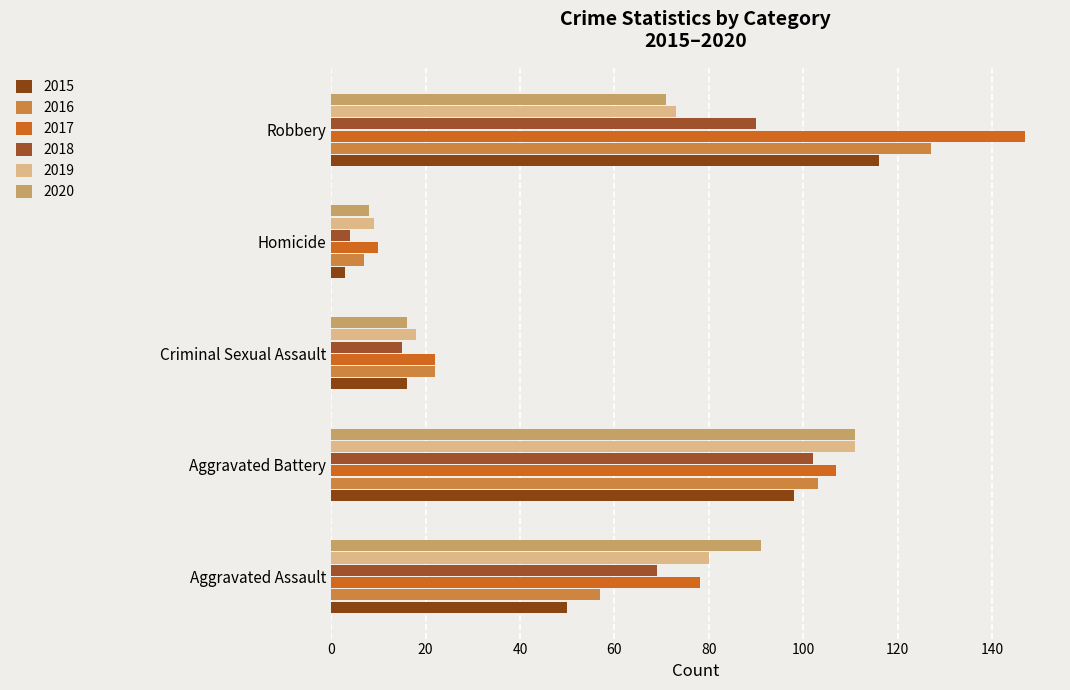

Reading left to right, what are all the values shown in this chart?

2015: Aggravated Assault=50	Aggravated Battery=98	Criminal Sexual Assault=16	Homicide=3	Robbery=116
2016: Aggravated Assault=57	Aggravated Battery=103	Criminal Sexual Assault=22	Homicide=7	Robbery=127
2017: Aggravated Assault=78	Aggravated Battery=107	Criminal Sexual Assault=22	Homicide=10	Robbery=147
2018: Aggravated Assault=69	Aggravated Battery=102	Criminal Sexual Assault=15	Homicide=4	Robbery=90
2019: Aggravated Assault=80	Aggravated Battery=111	Criminal Sexual Assault=18	Homicide=9	Robbery=73
2020: Aggravated Assault=91	Aggravated Battery=111	Criminal Sexual Assault=16	Homicide=8	Robbery=71